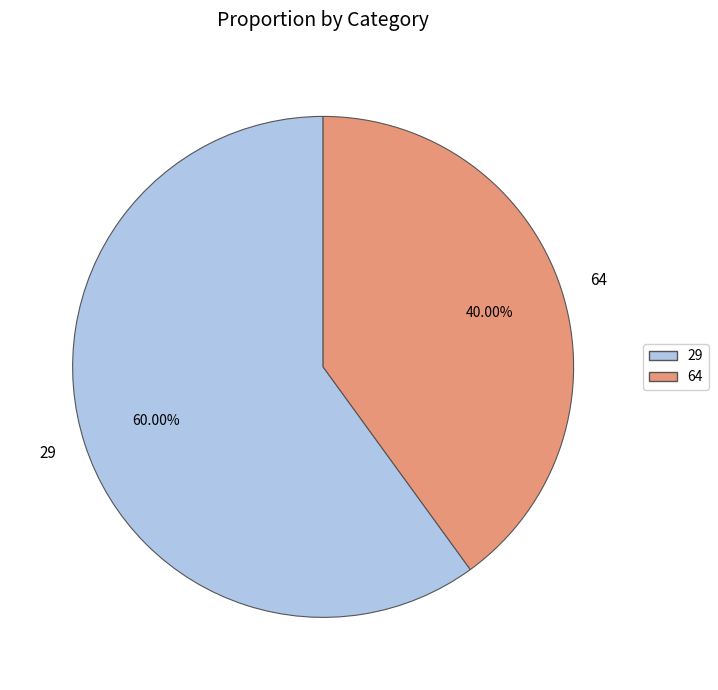

What is the ratio of the value at 29 to the value at 64?

1.5